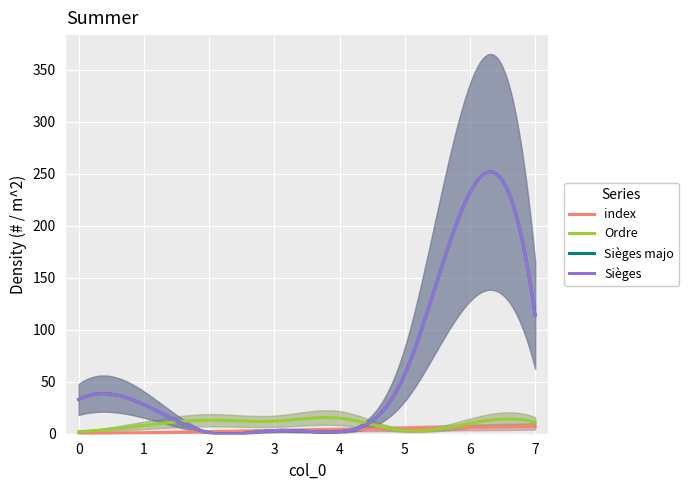

The value of Sièges majo at 7 is 153. True or false?

False